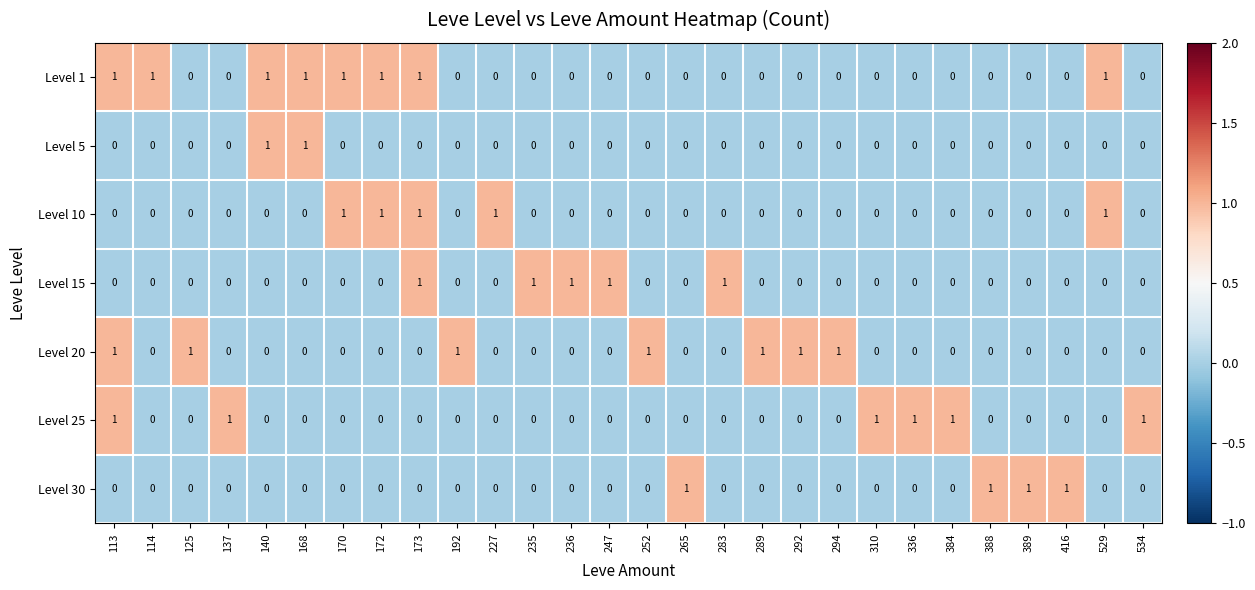

Is it true that Level 20 equals 2 at 252?

False